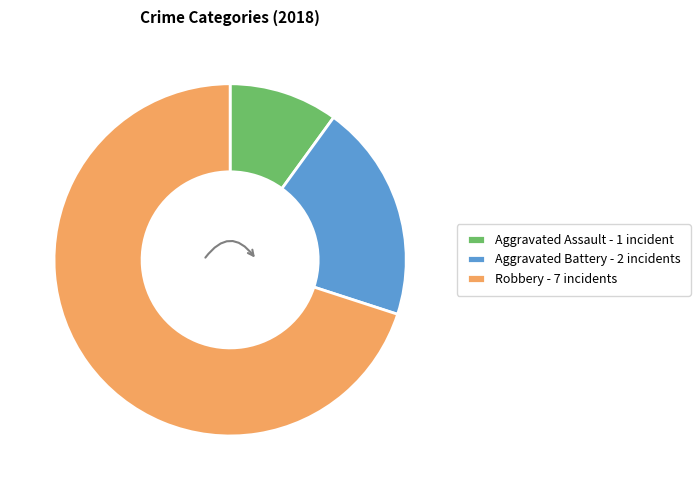

Between Aggravated Assault - 1 incident and Aggravated Battery - 2 incidents, which is larger?

Aggravated Battery - 2 incidents